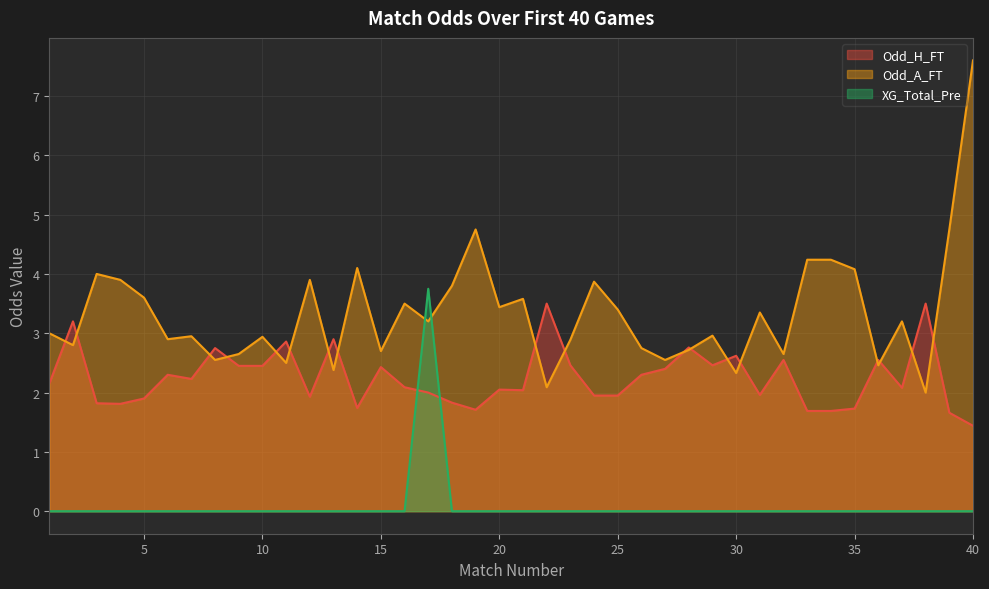

Which label corresponds to the smallest value in the chart?

1